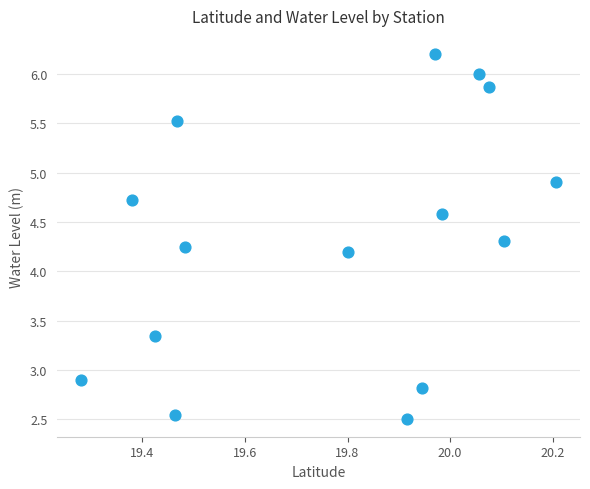

What is the range of X values (max minus min)?

0.9